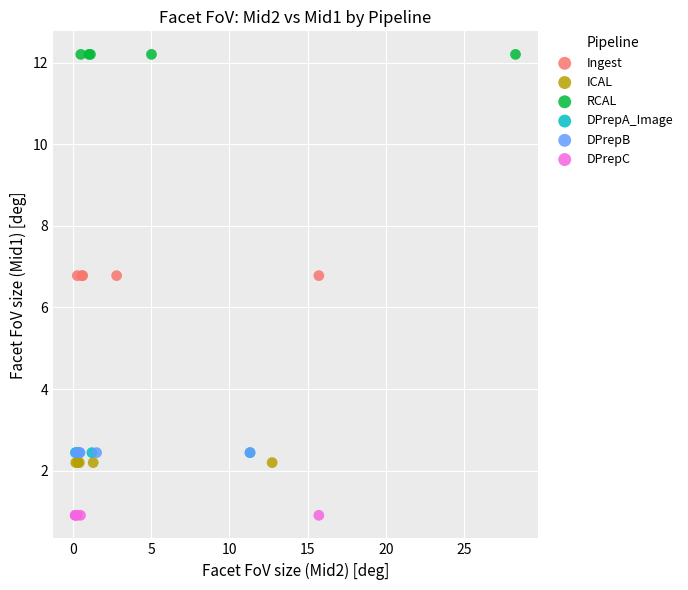

Which series reaches the maximum Y coordinate?

RCAL